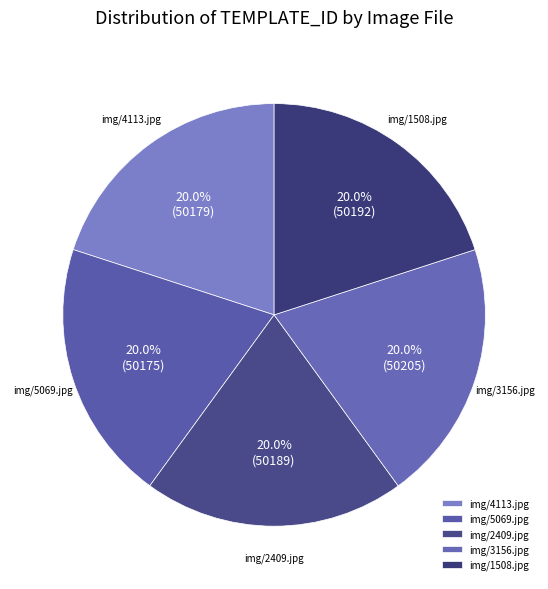

To the nearest percent, what is the combined percentage of img/2409.jpg and img/3156.jpg?

40%